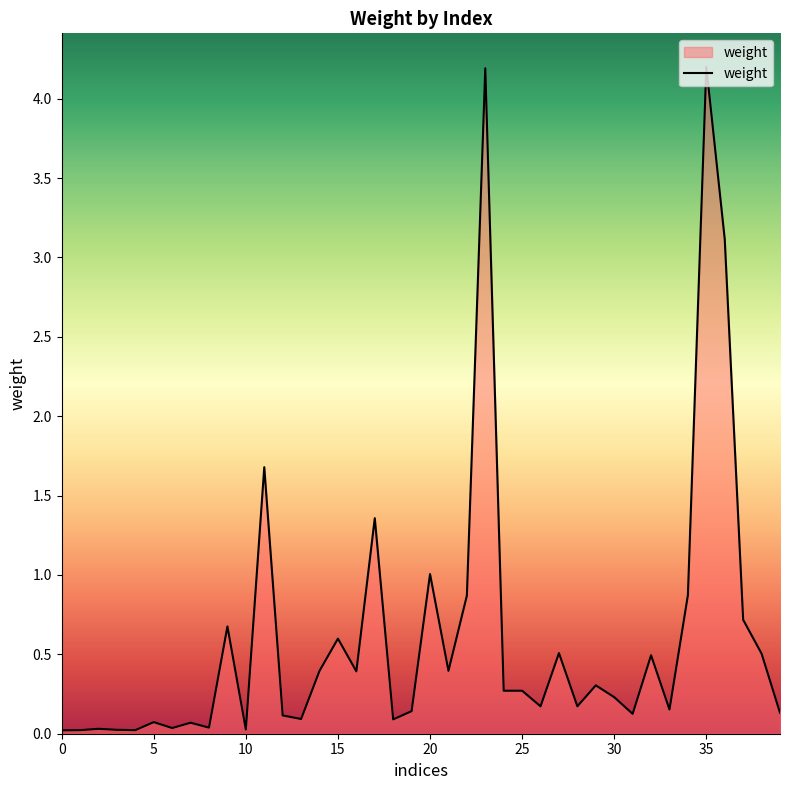

What is the maximum value shown in the chart?

4.2